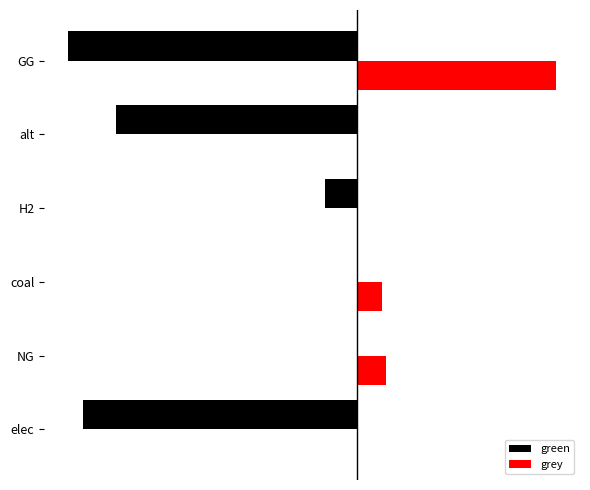

What are all the series names shown in the legend?

green, grey